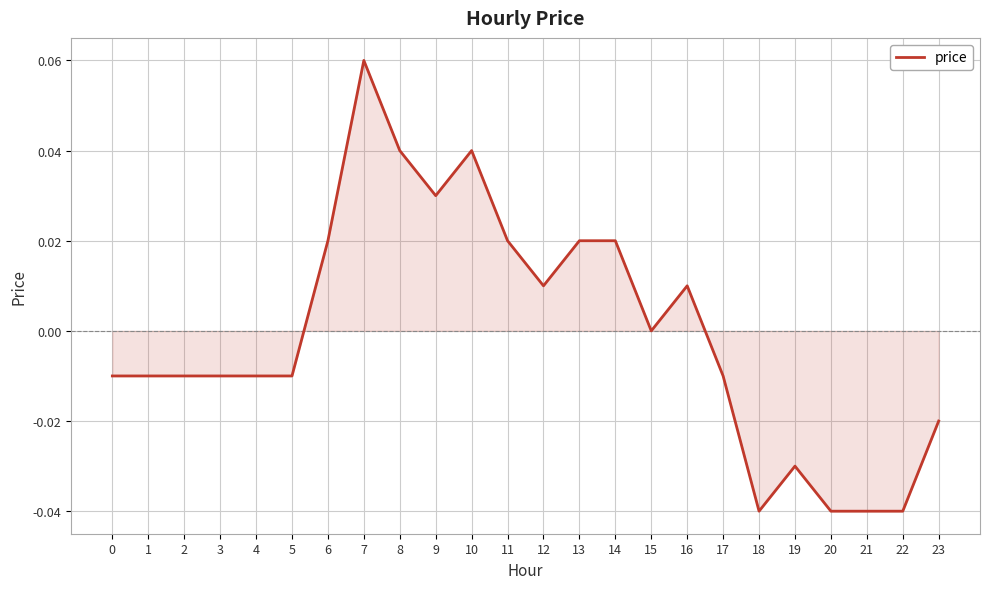

The chart shows a value of -0.0 at 22. True or false?

True